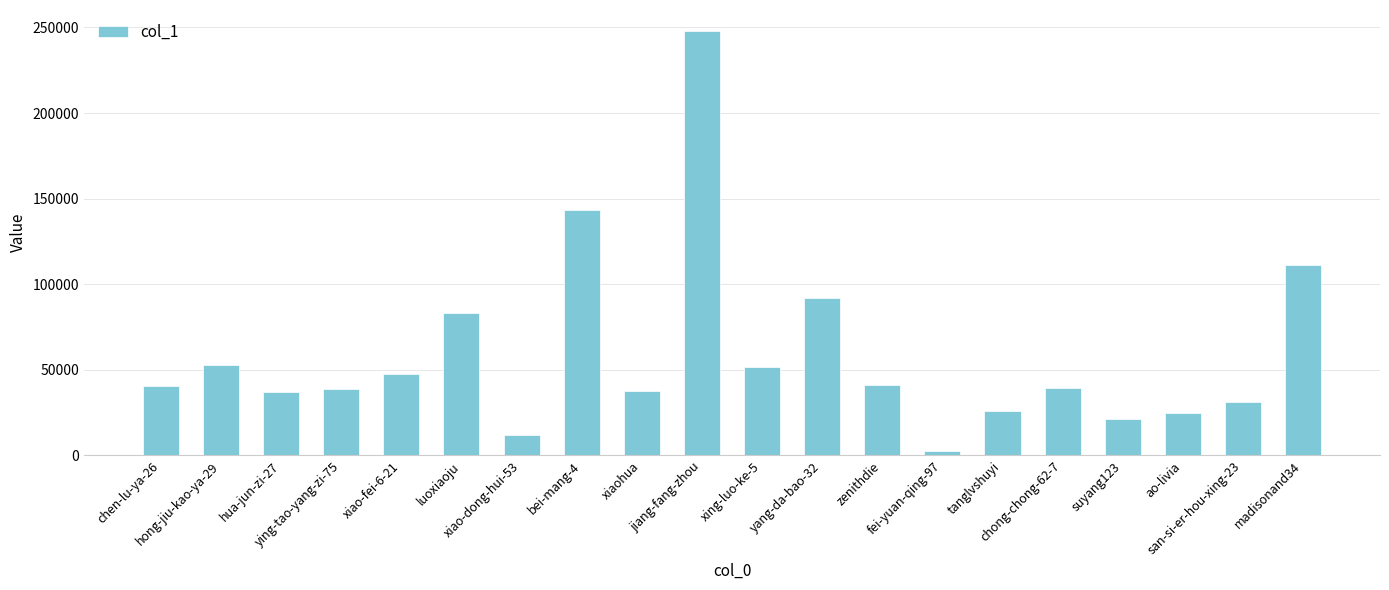

What is the change in value from hong-jiu-kao-ya-29 to xiaohua?

-15401